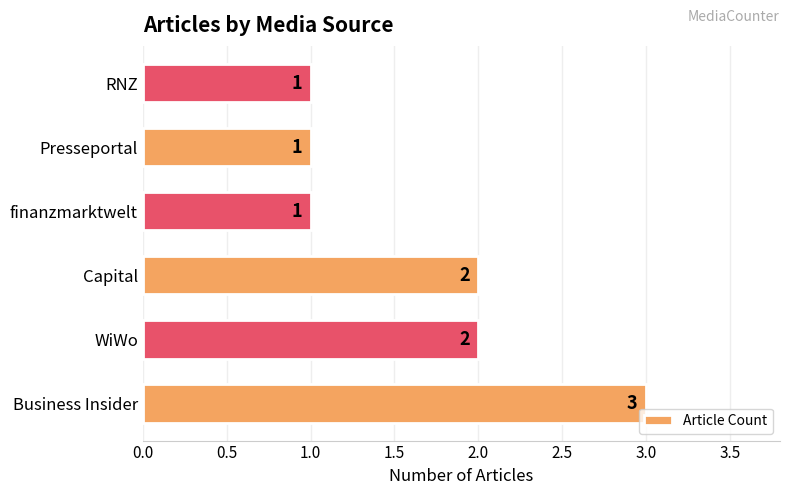

What is the sum of the values at Presseportal and Business Insider?

4